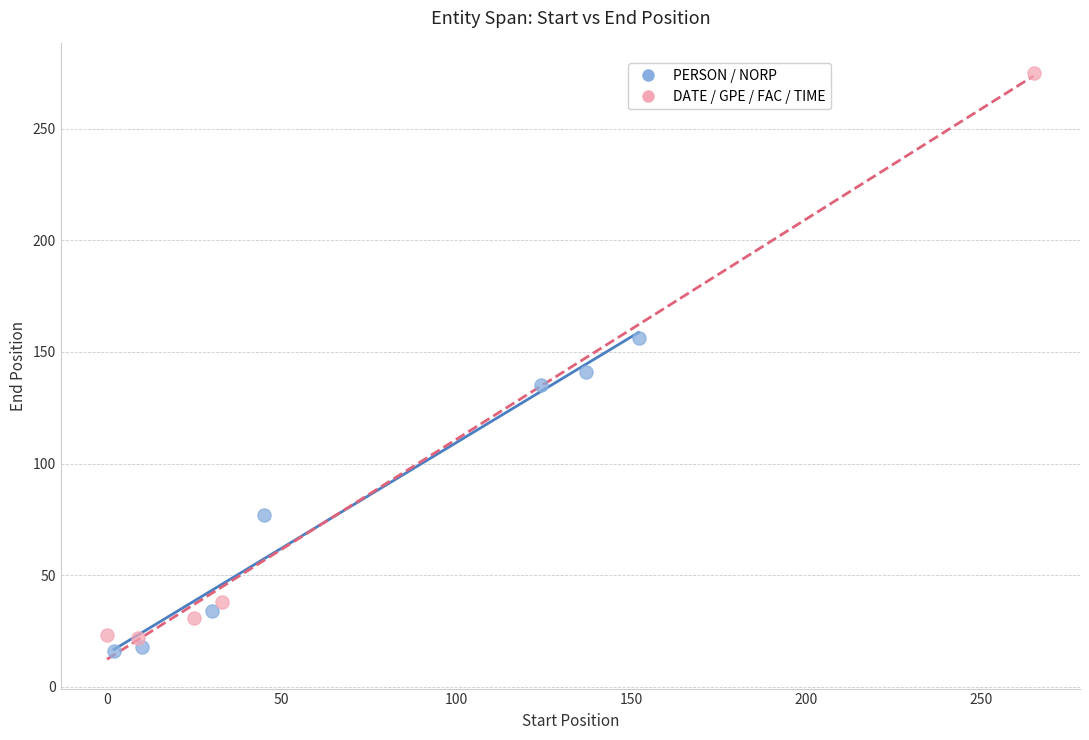

Which series contains the highest Y value?

DATE / GPE / FAC / TIME